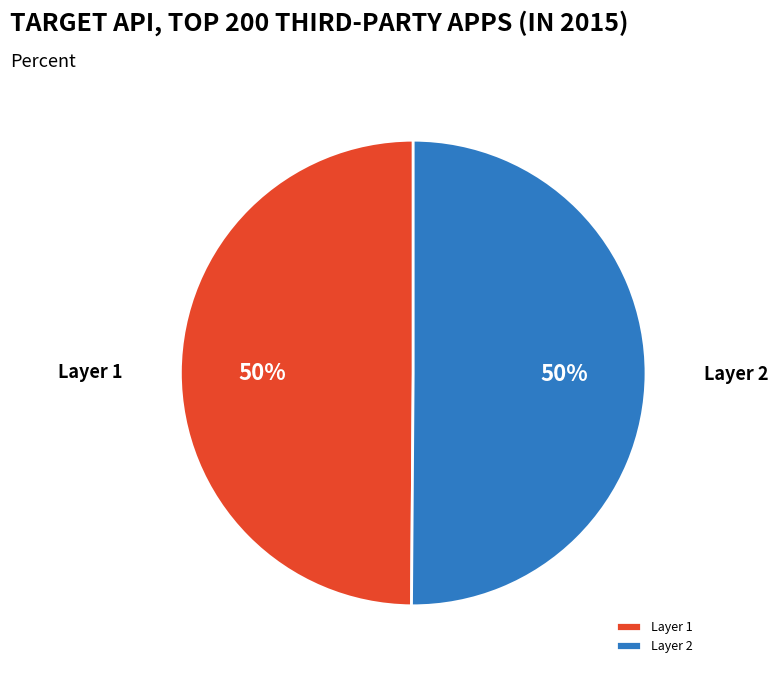

To the nearest percent, what is the average slice percentage?

50%